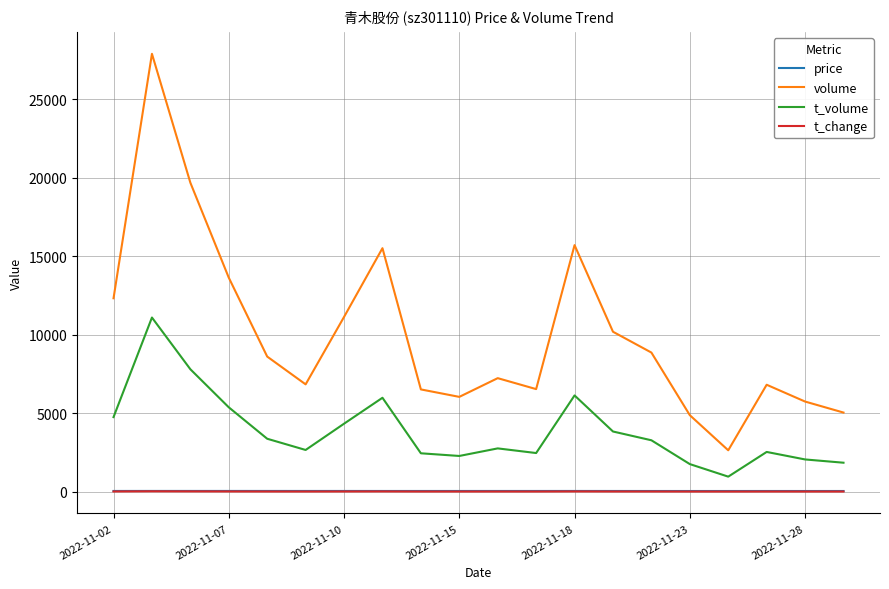

True or false: price and volume intersect in this chart.

False